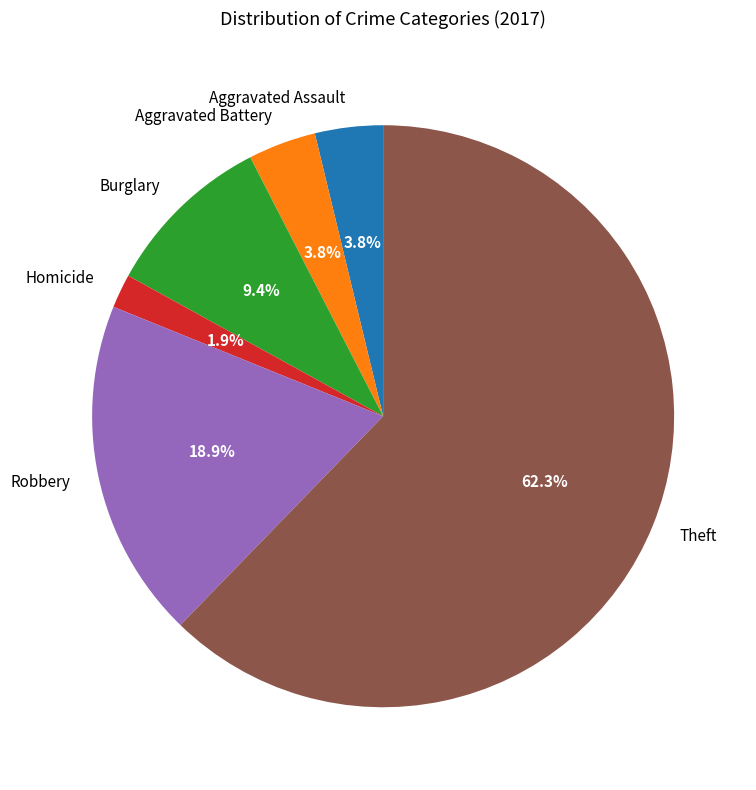

What is the largest slice in the pie chart?

Theft